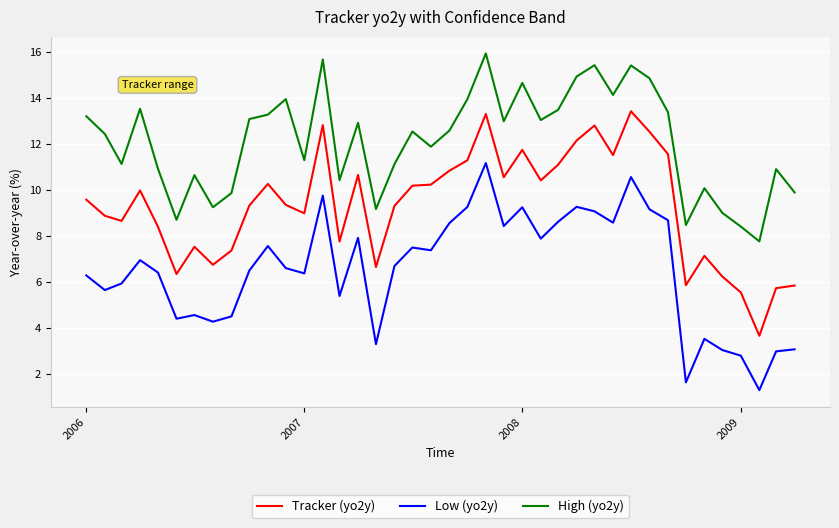

What is the smallest value displayed?

1.3